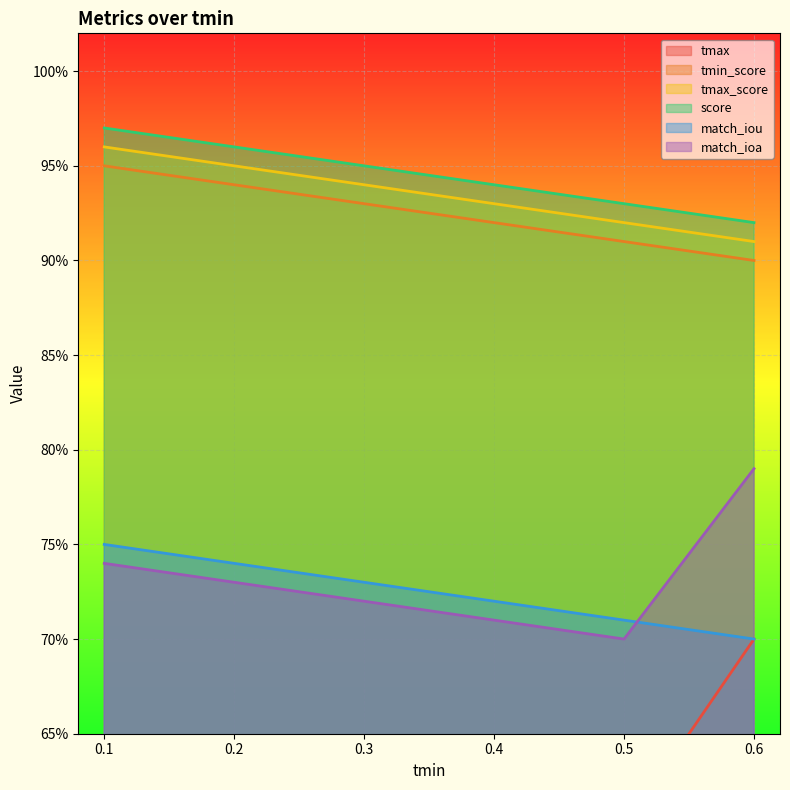

At which category is the sum across all series the highest?

0.6